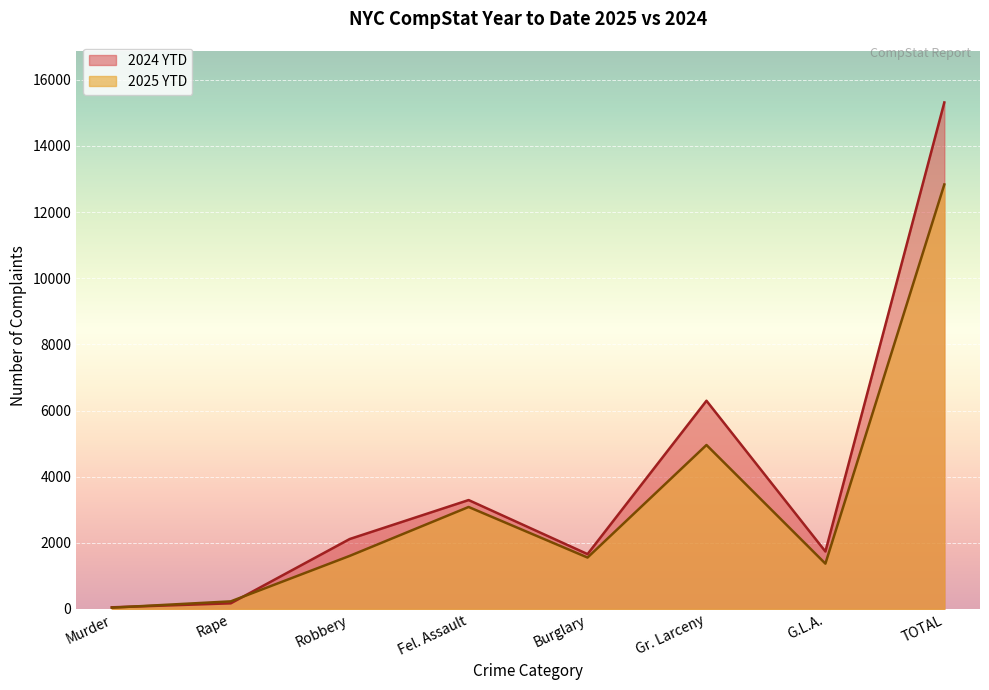

What is the sum of all 2025 YTD values?

25670